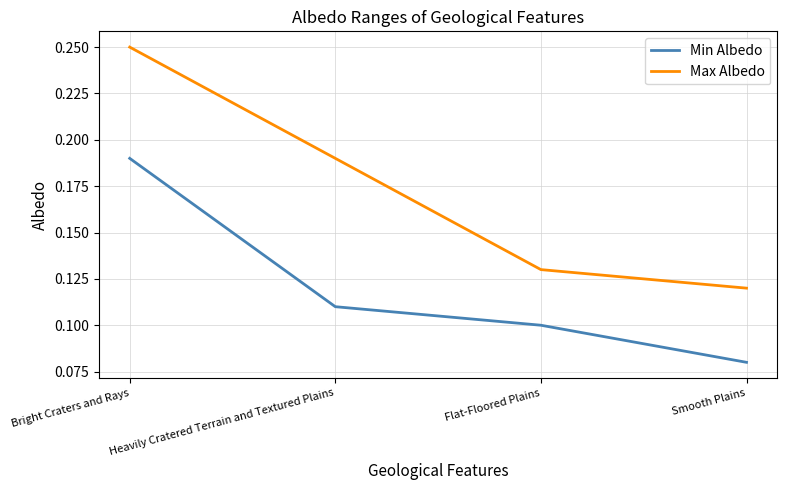

Which series changed the most between Flat-Floored Plains and Smooth Plains?

Min Albedo